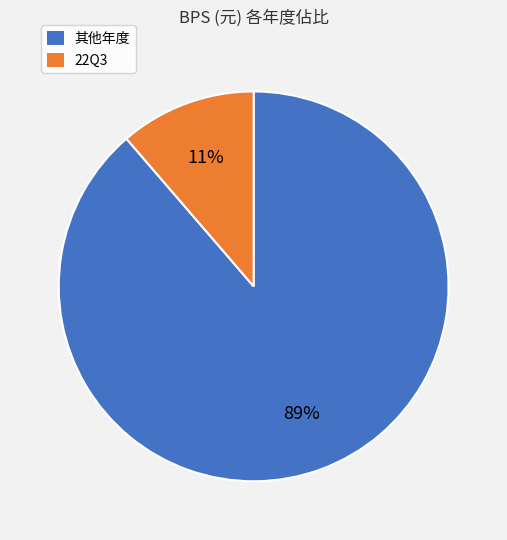

The 22Q3 slice represents 1% of the pie. True or false?

False